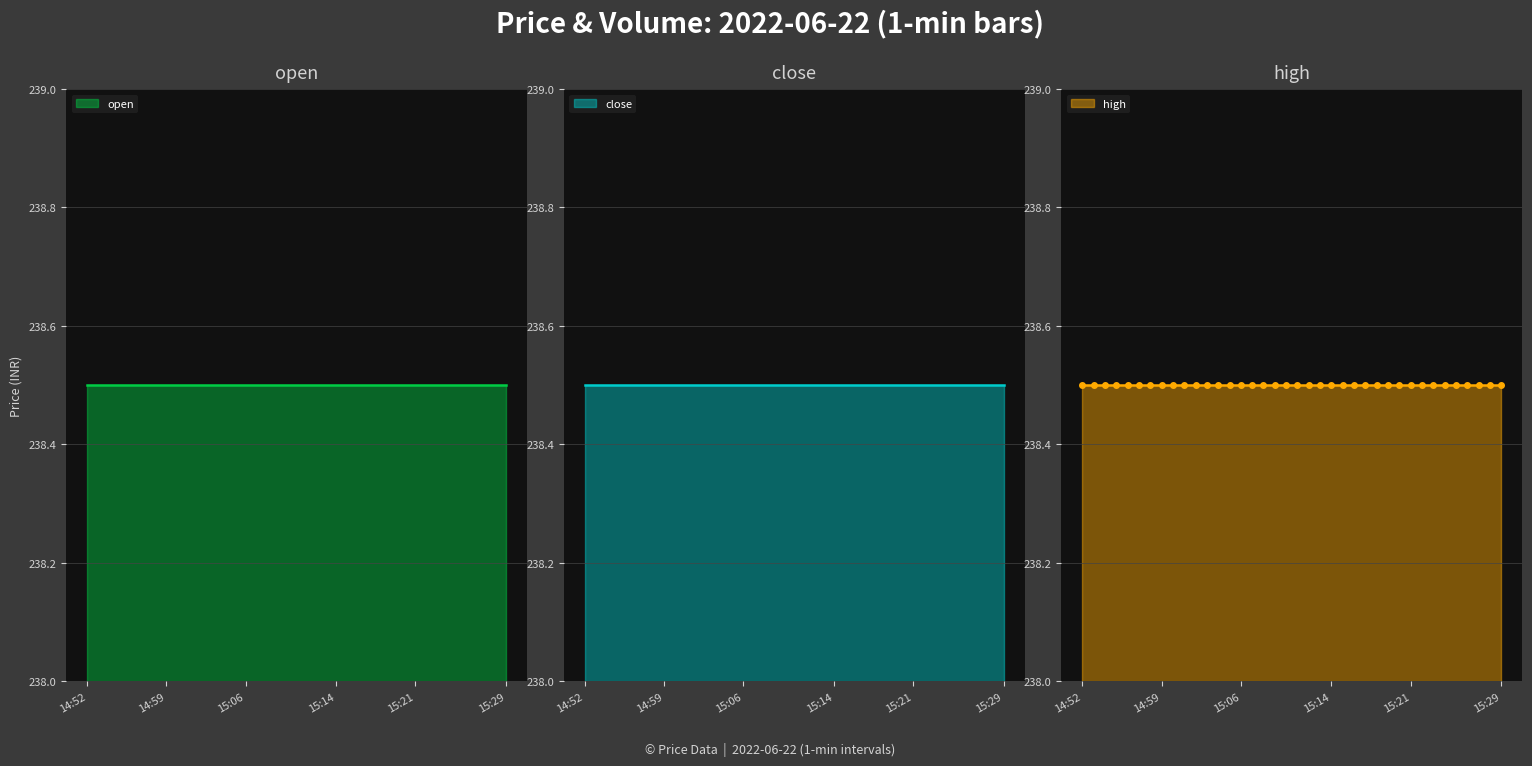

What is the label of the 25th point from the right?

15:05